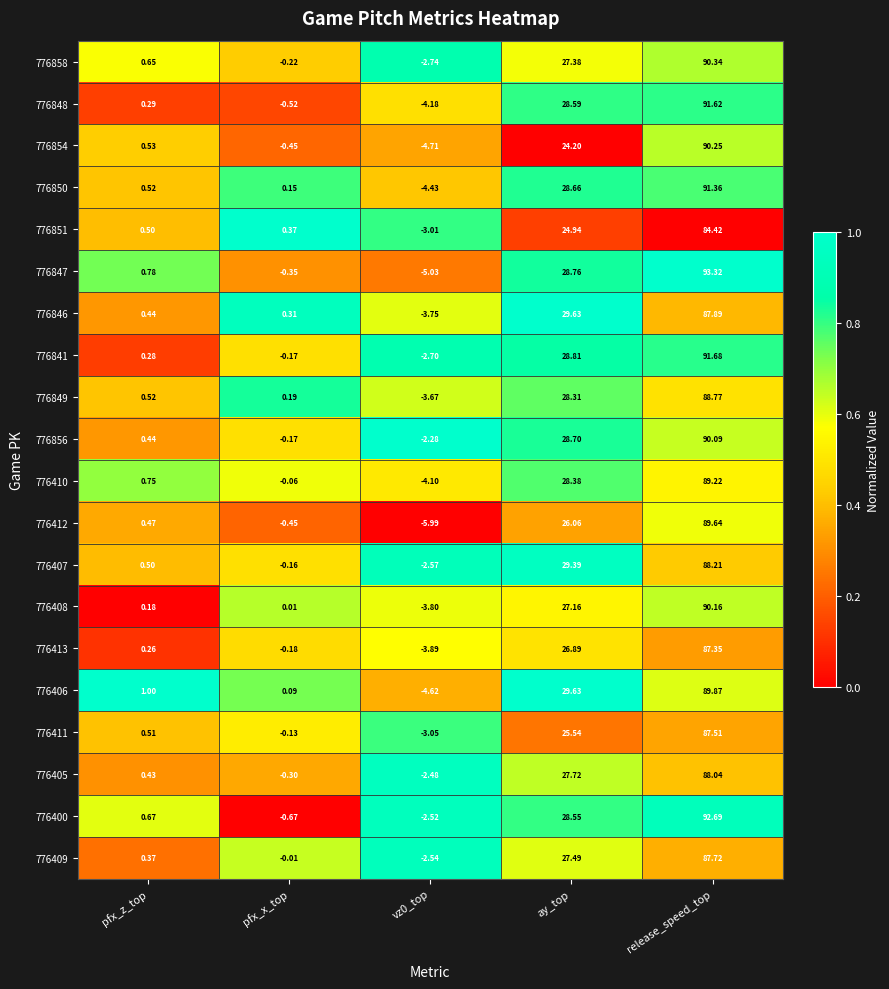

Where does the 776405 series first go above 0?

pfx_z_top